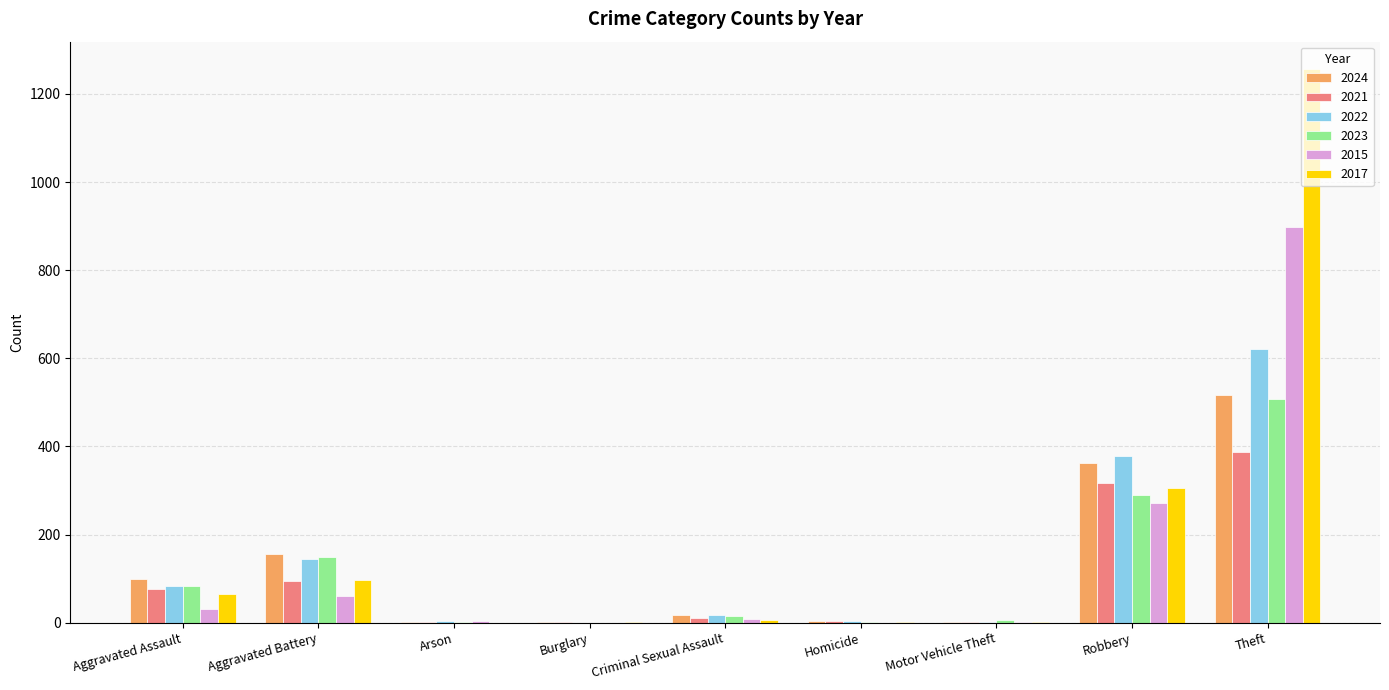

Is the value of 2017 at Theft greater than the value of 2021 at Arson?

Yes